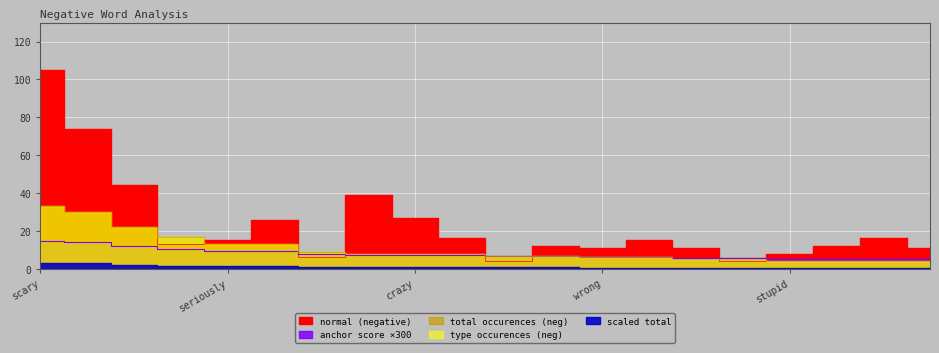

At which label does anchor score (negative) reach its peak?

scary